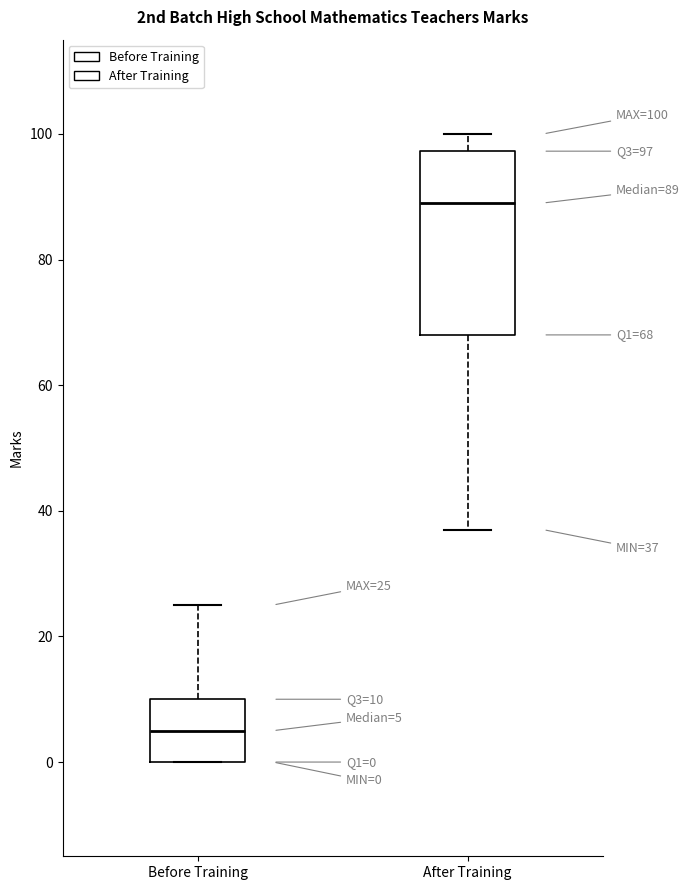

Which box has the lowest median line?

Before Training